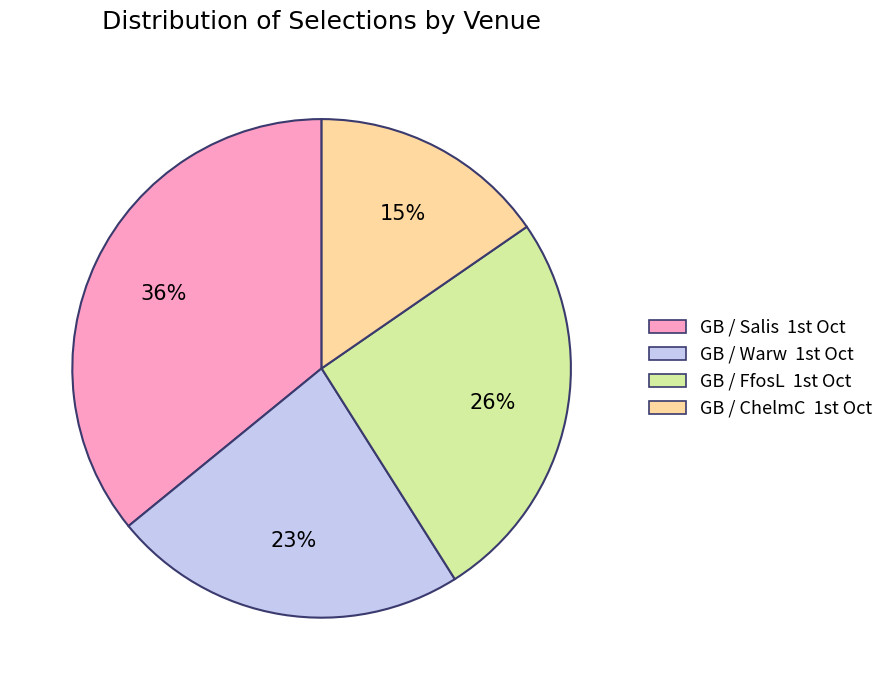

What is the smallest slice in the pie chart?

GB / ChelmC 1st Oct